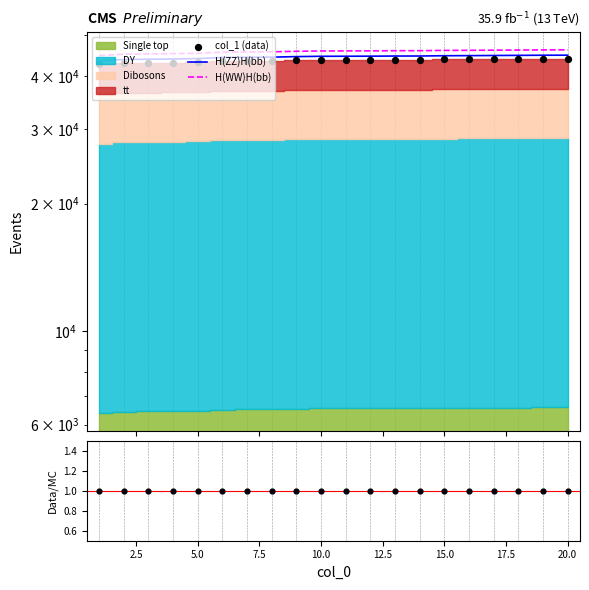

At which category is the sum across all series the highest?

20.0